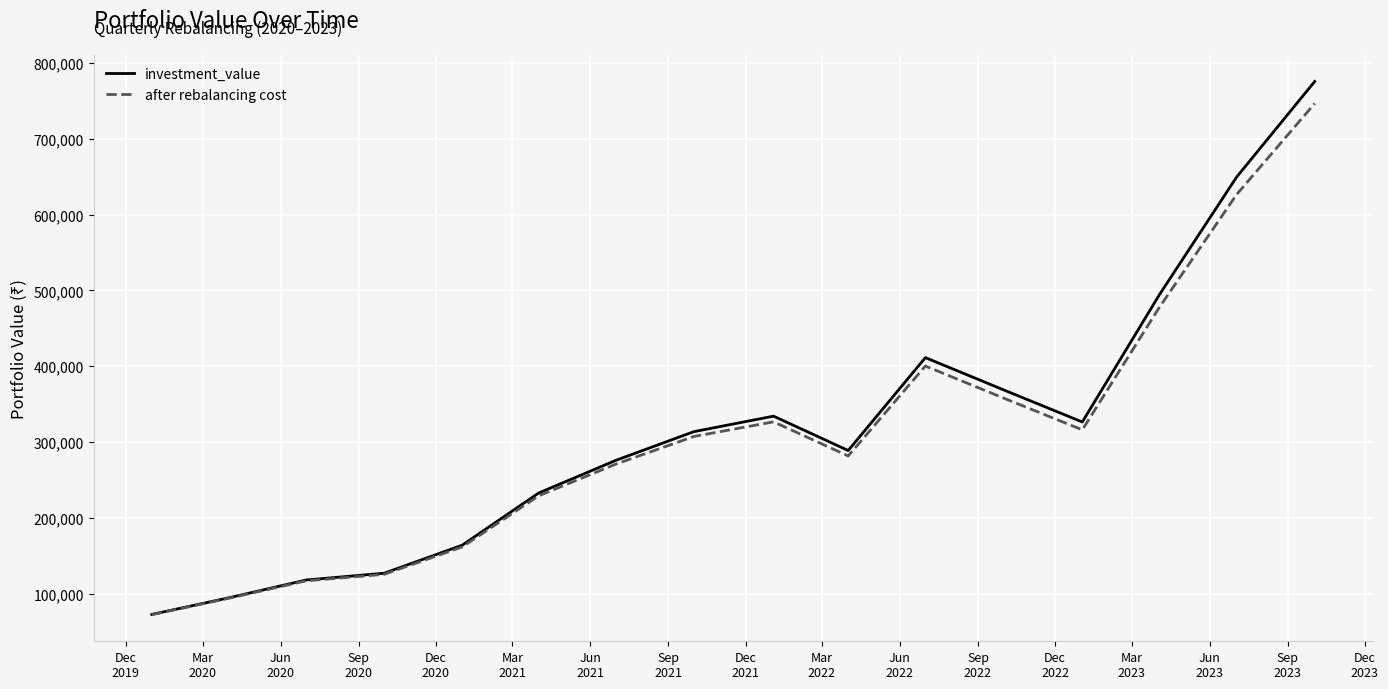

True or false: after rebalancing cost has more than 0 interior local peaks.

True